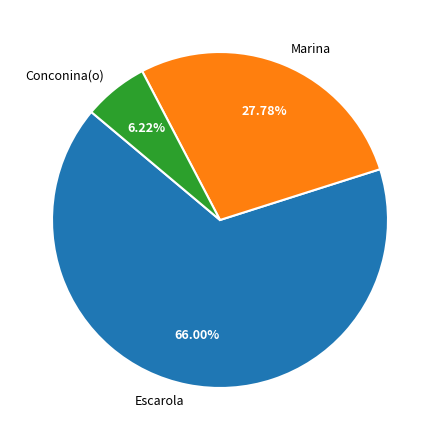

What percentage is the Escarola slice, to the nearest percent?

66%